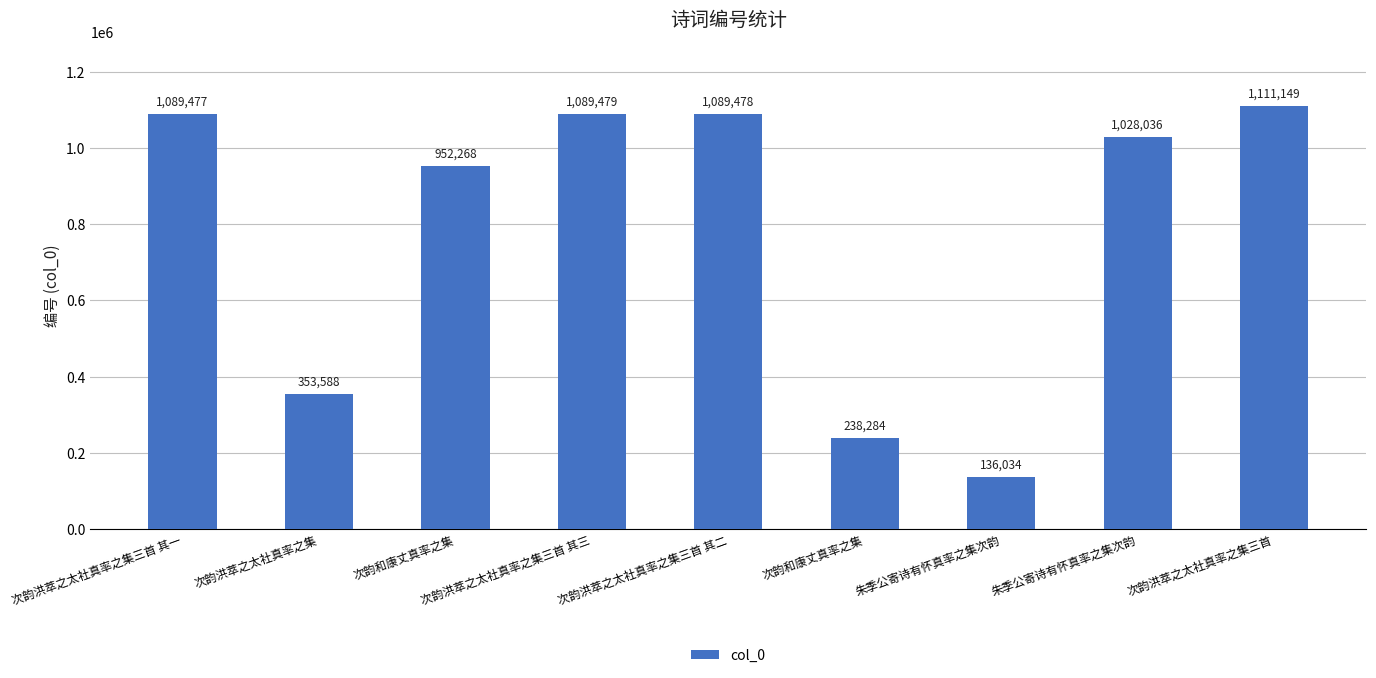

Are the bars horizontal?

No